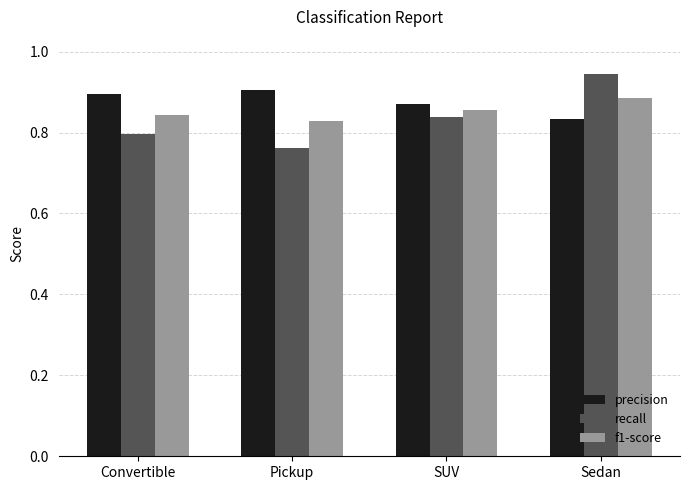

Which series has the largest total across all categories?

precision